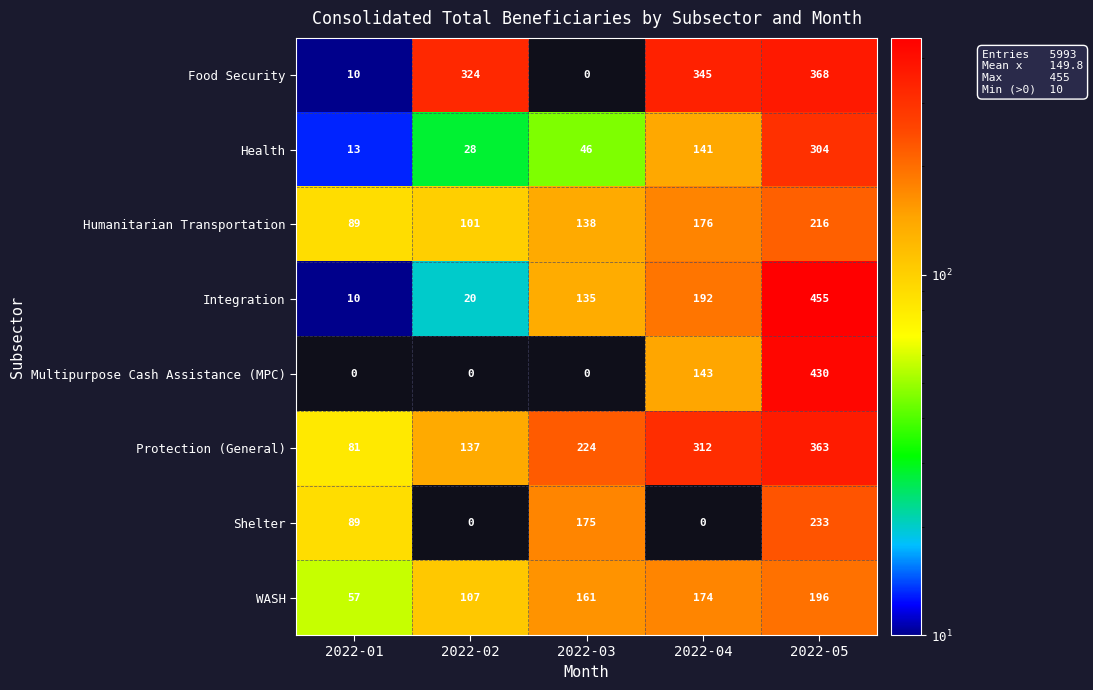

The value of Food Security at 2022-04 is 182. True or false?

False